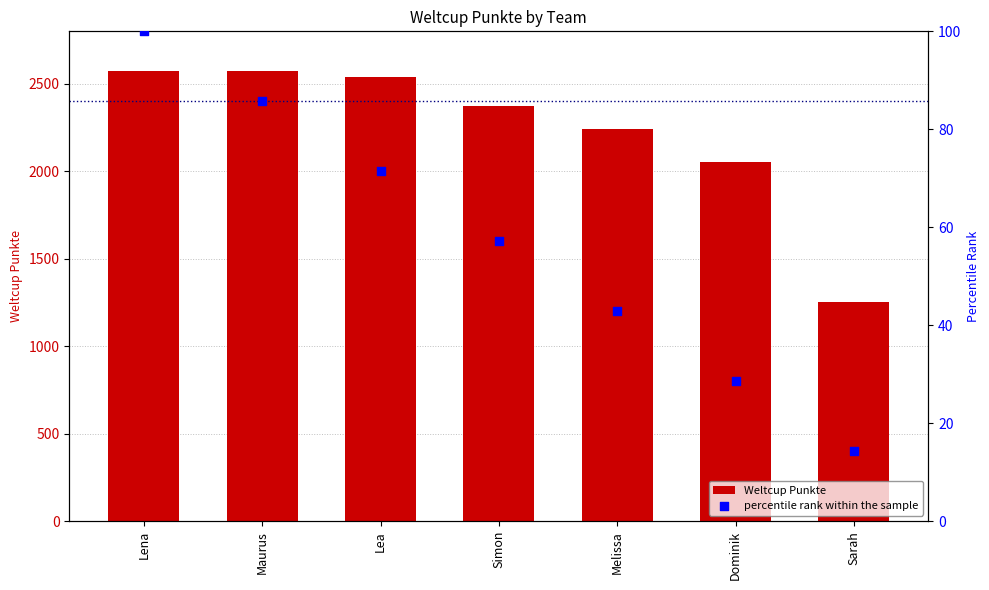

What are all the series names shown in the legend?

Weltcup Punkte, percentile rank within the sample